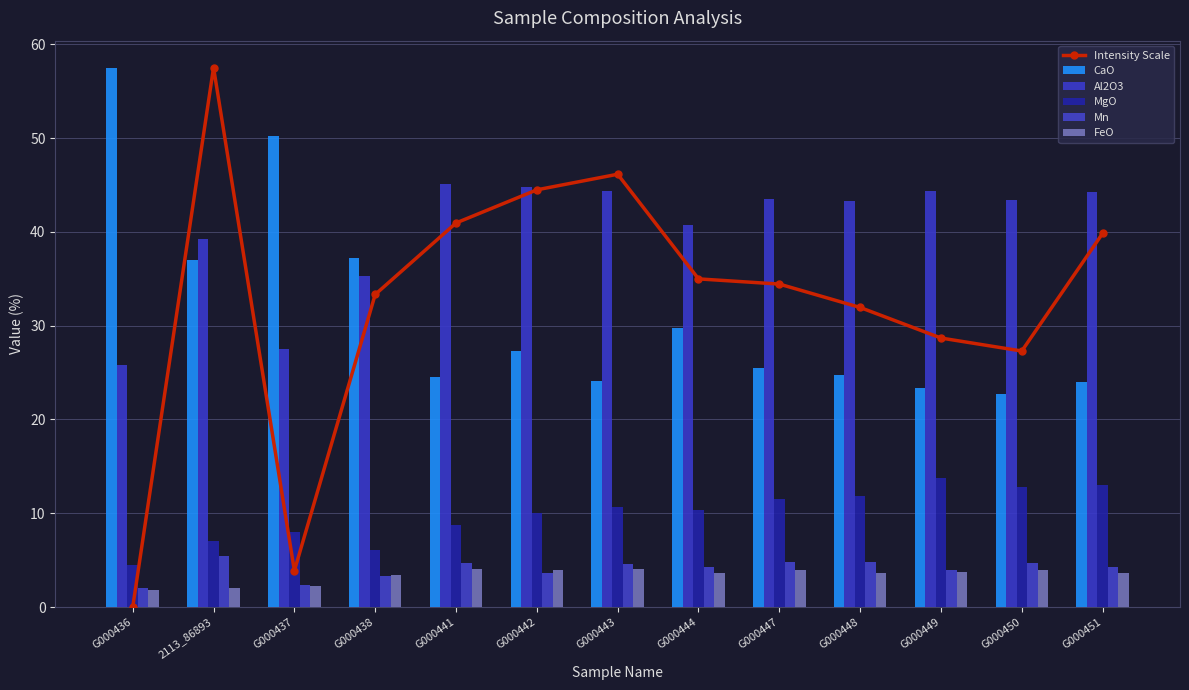

Which category has the highest value in the Al2O3 series?

G000441